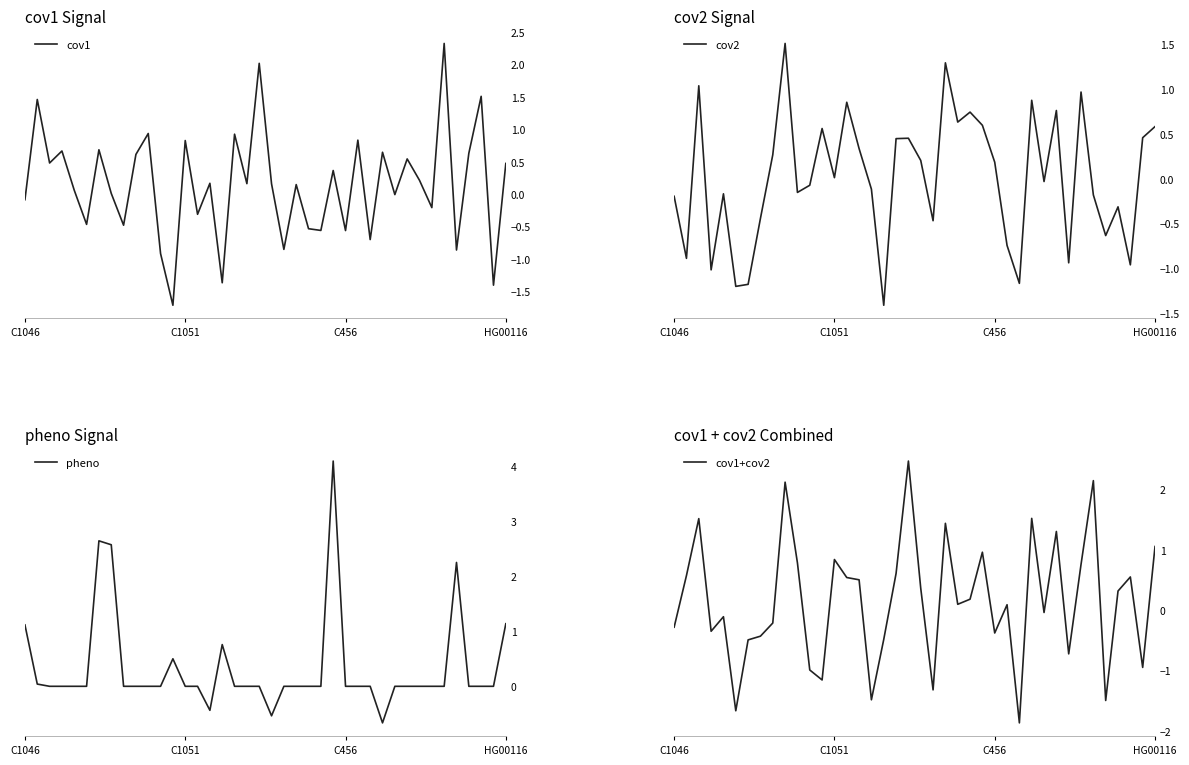

How many lines are shown in the chart?

4